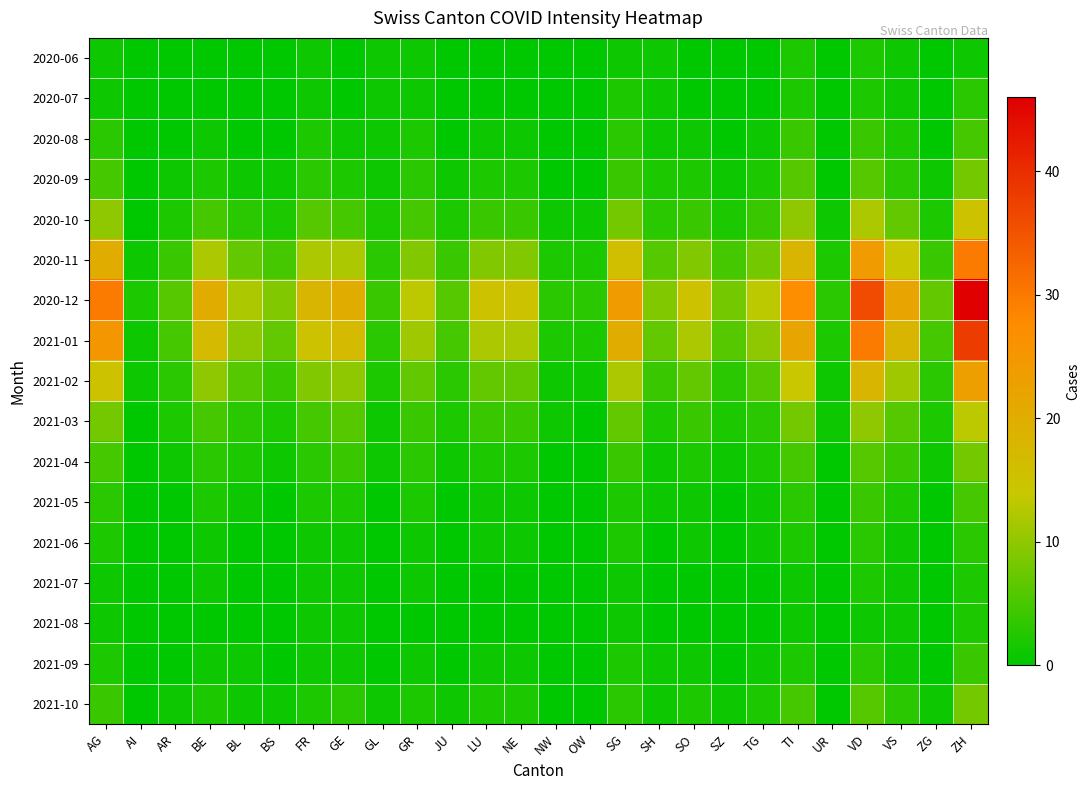

Which has a higher value, SO or TI?

TI